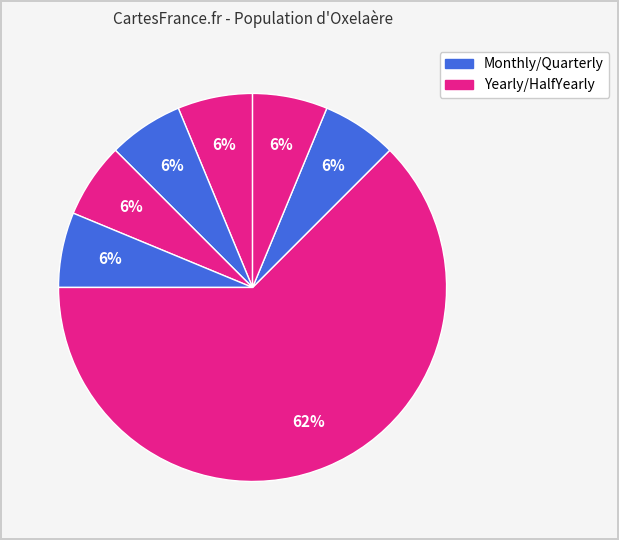

How many segments does this pie chart have?

7